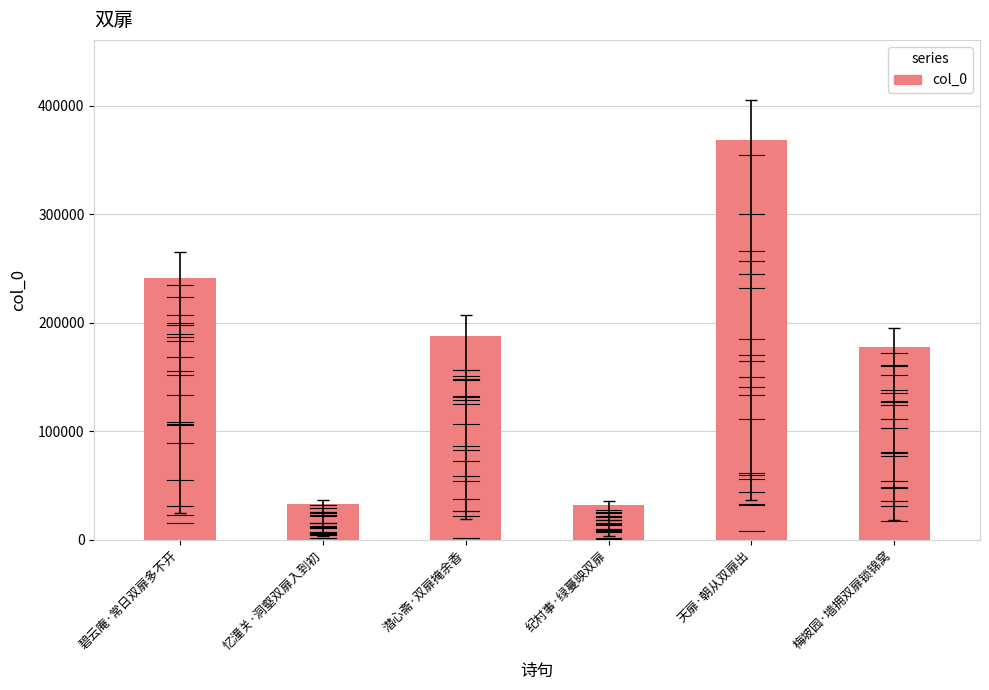

At which label does the data first exceed 187997?

碧云庵·常日双扉多不开